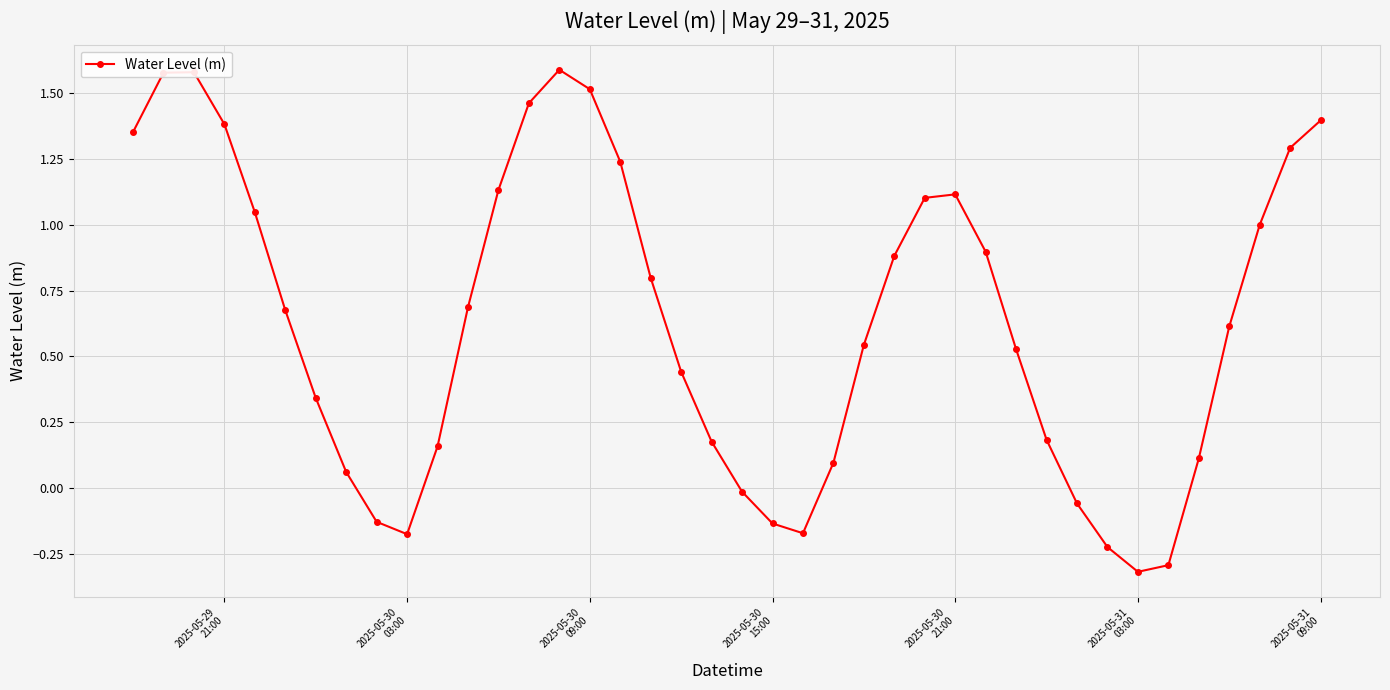

How many interior local valleys (lower than both neighbors) does the data have?

3